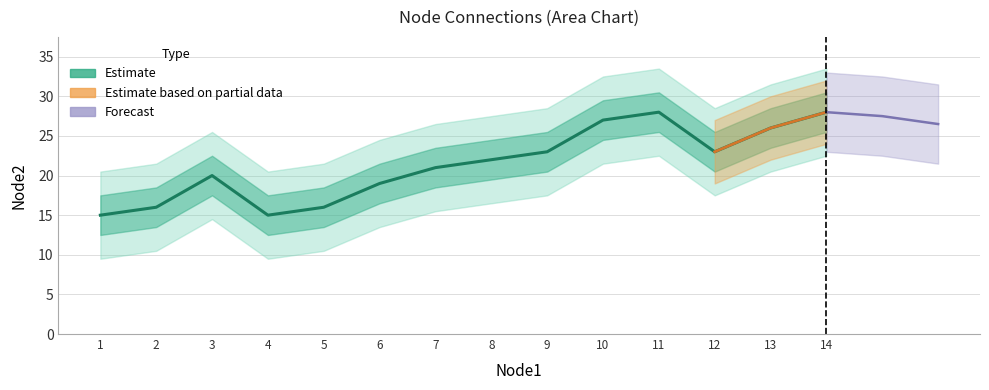

Reading right to left, extract all data points from this chart.

28	26	23	28	27	23	22	21	19	16	15	20	16	15